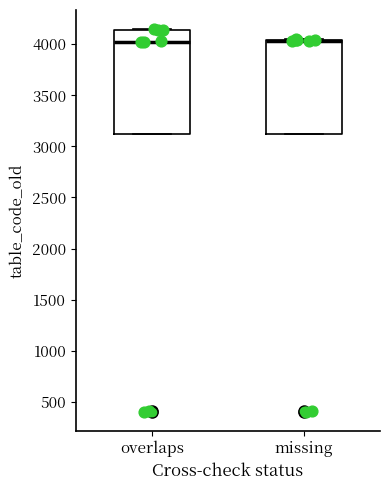

Which box is the tallest, from its lower edge to its upper edge?

overlaps